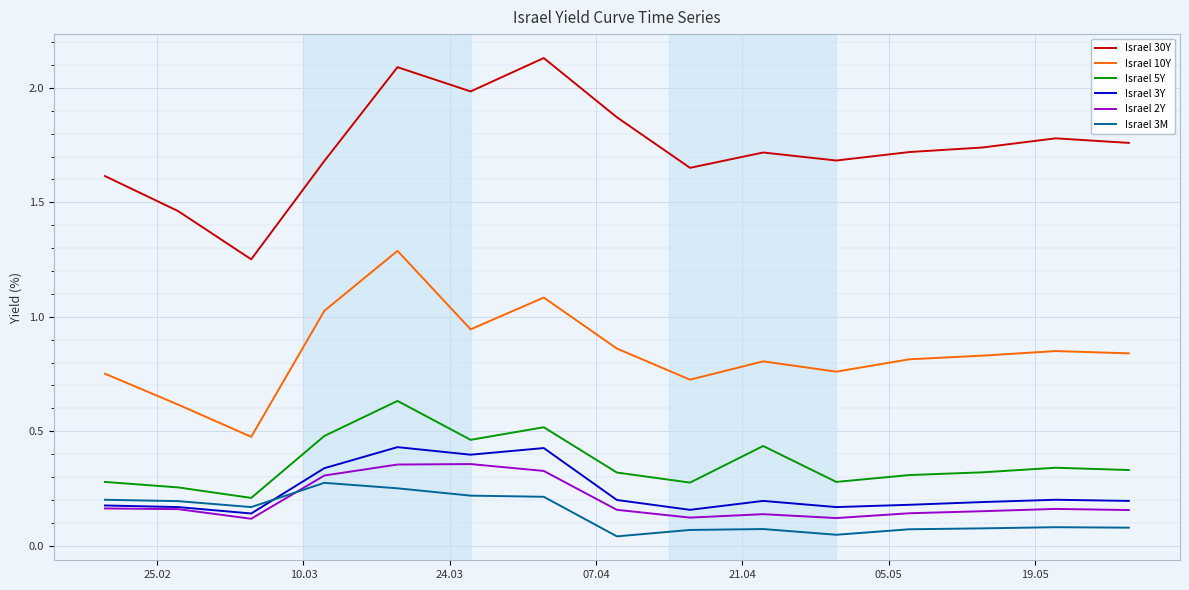

True or false: Israel 30Y has more than 0 points higher than both neighbors.

True